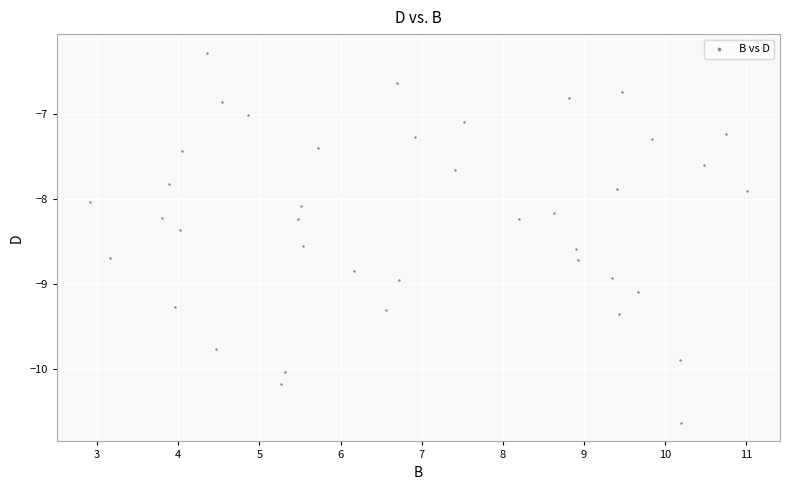

What is the range of X values (max minus min)?

8.1